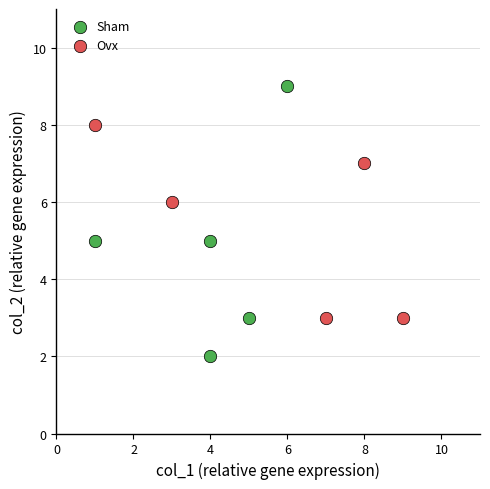

Which series has the largest Y range (max minus min)?

Sham